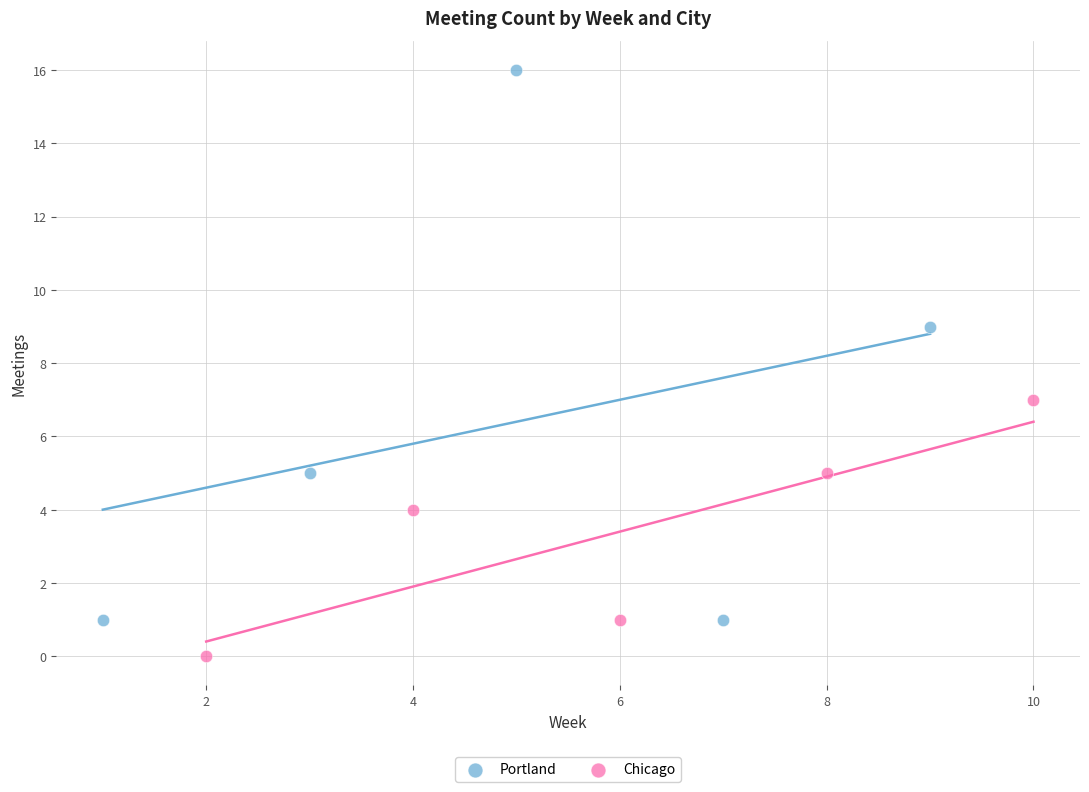

Which series contains the lowest Y value?

Chicago